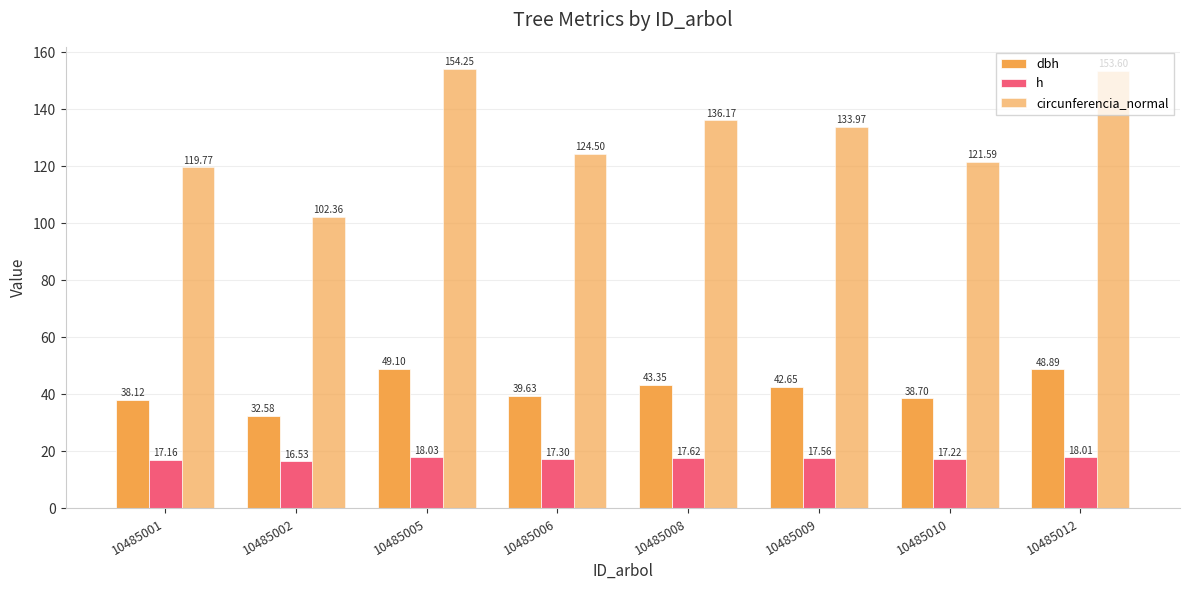

Does the chart contain any negative values?

No